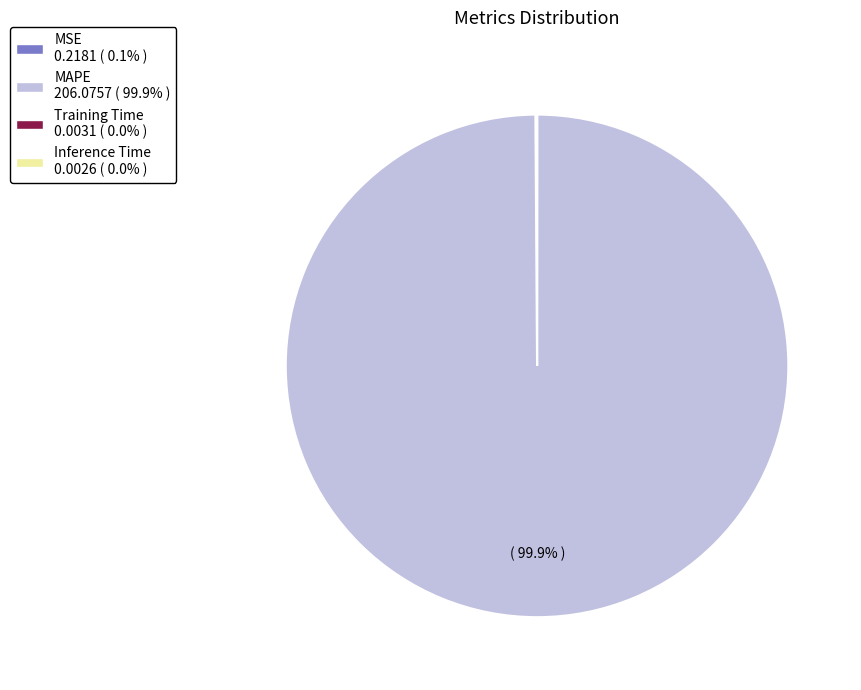

What percentage is NOT represented by MAPE?

0.1%